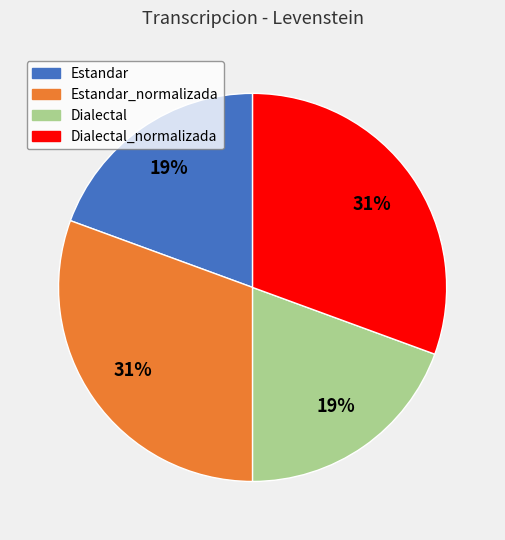

Is there a majority slice in this chart?

No